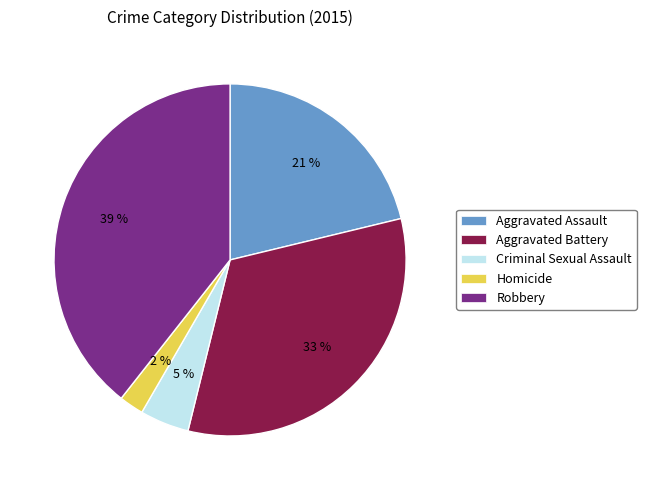

Is there any slice that represents more than half of the pie?

No